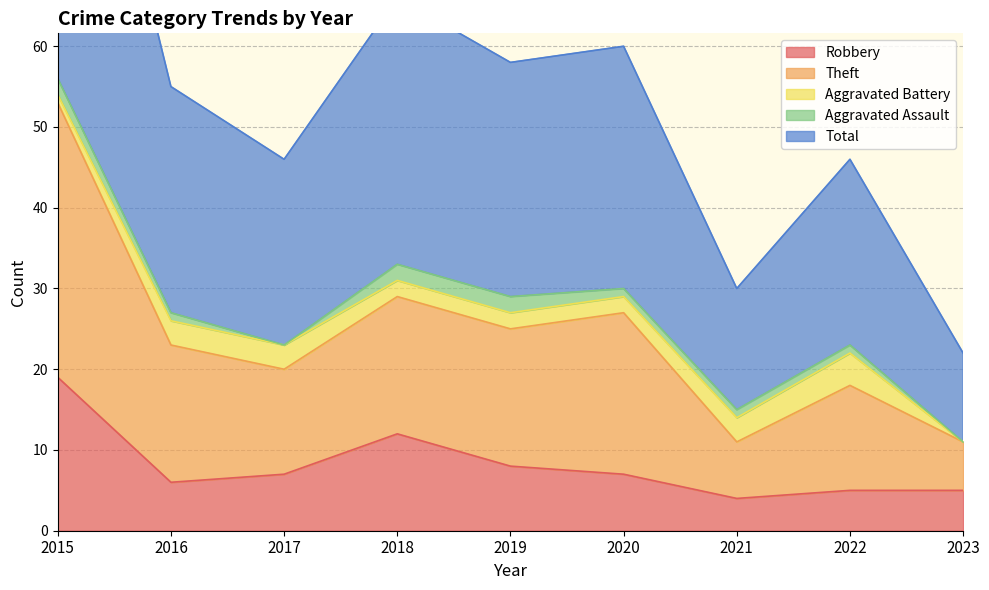

At which label is Robbery closest to 11?

2018